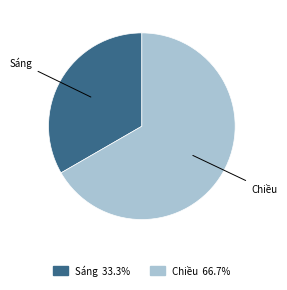

How many slices are in this pie chart?

2